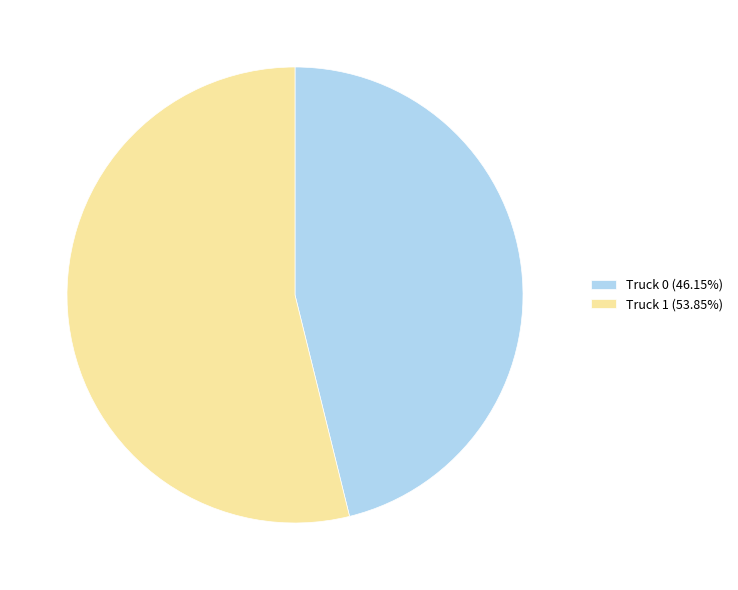

Is there a majority slice in this chart?

Yes